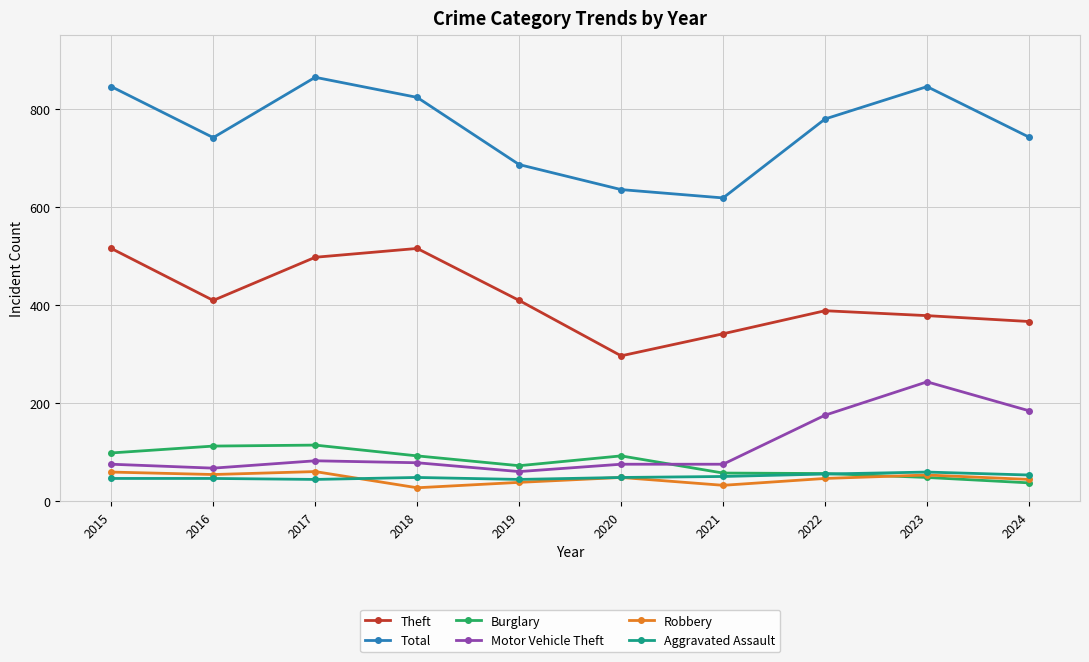

At 2018, list the series in order from largest to smallest.

Total, Theft, Burglary, Motor Vehicle Theft, Aggravated Assault, Robbery